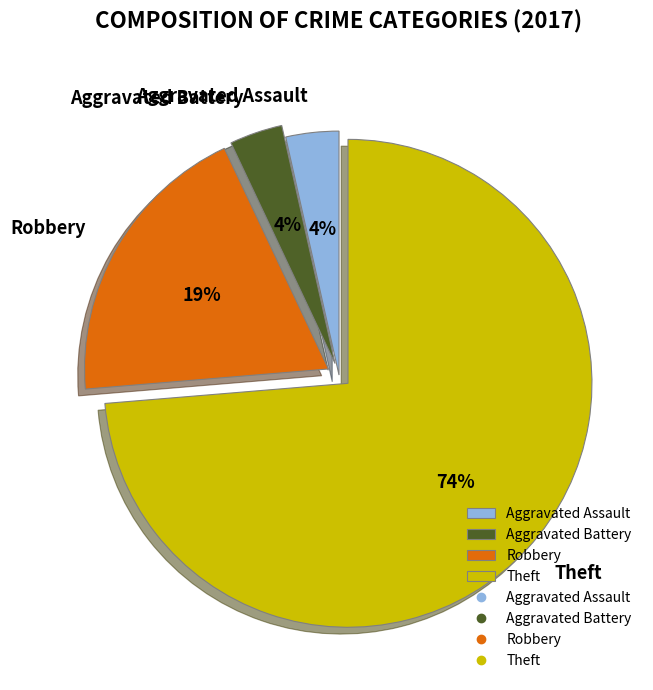

What is the majority slice?

Theft